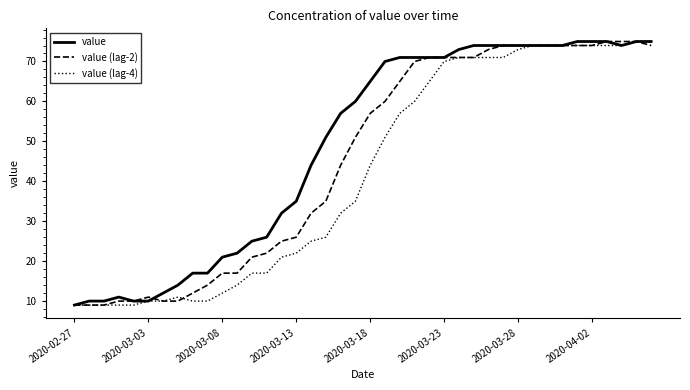

Which series has the largest total across all categories?

value